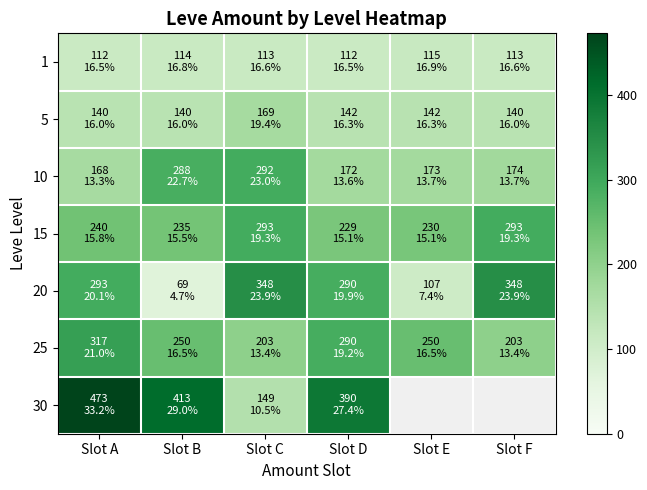

Which has a higher value, Slot F or Slot A?

Slot F